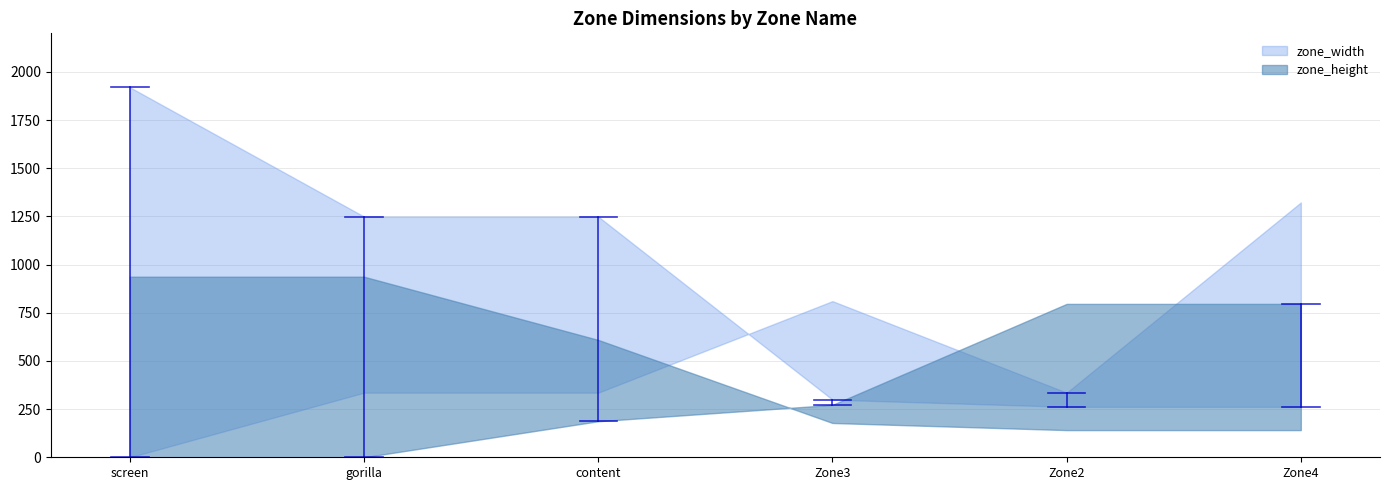

Reading left to right, extract all data points from this chart.

zone_width: screen=1920.0	gorilla=1249.0	content=1249.0	Zone3=299.0	Zone2=262.0	Zone4=262.0
zone_height: screen=937.0	gorilla=937.0	content=609.0	Zone3=178.0	Zone2=141.0	Zone4=141.0
zone_x: screen=0.0	gorilla=335.3	content=335.3	Zone3=810.3	Zone2=335.3	Zone4=1322.3
zone_y: screen=0.0	gorilla=0.0	content=187.0	Zone3=272.0	Zone2=796.0	Zone4=796.0